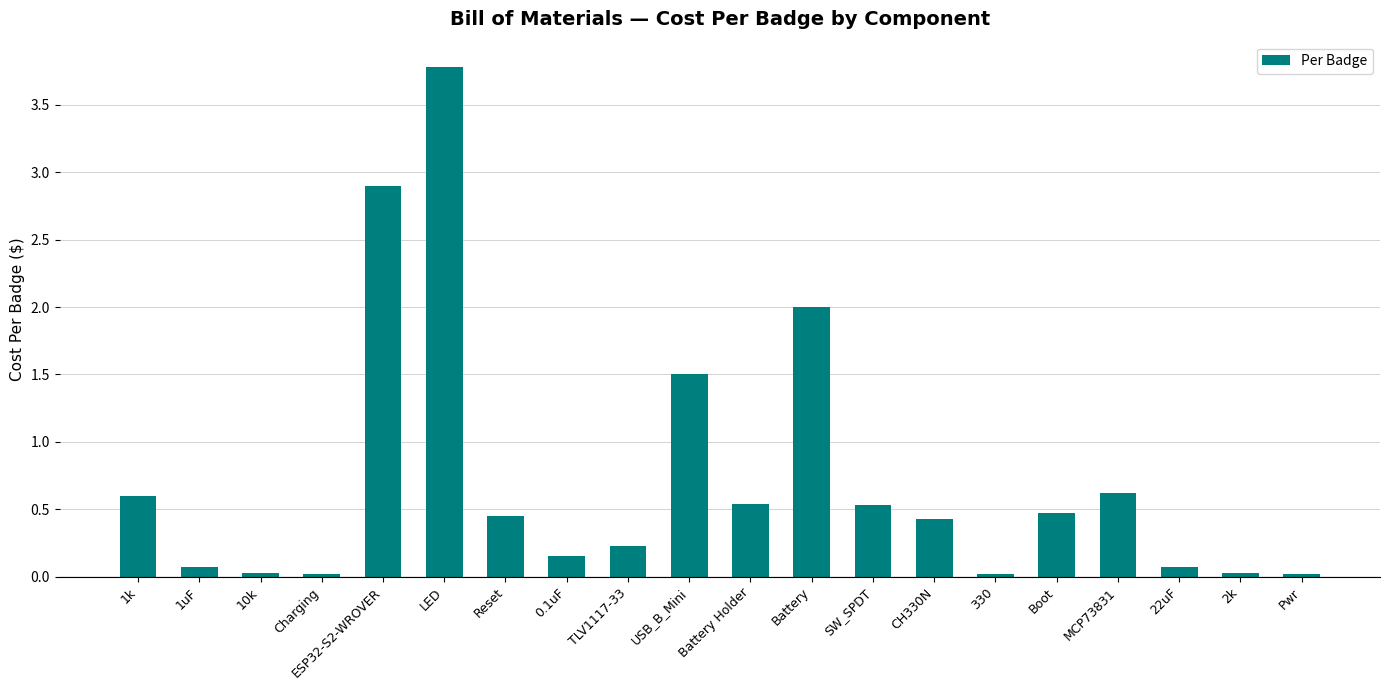

Which category has the highest value across all series?

LED